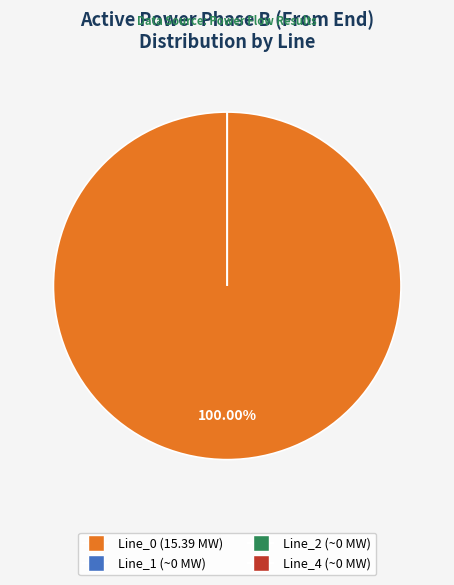

How much of the chart is everything except Line_4?

100.0%